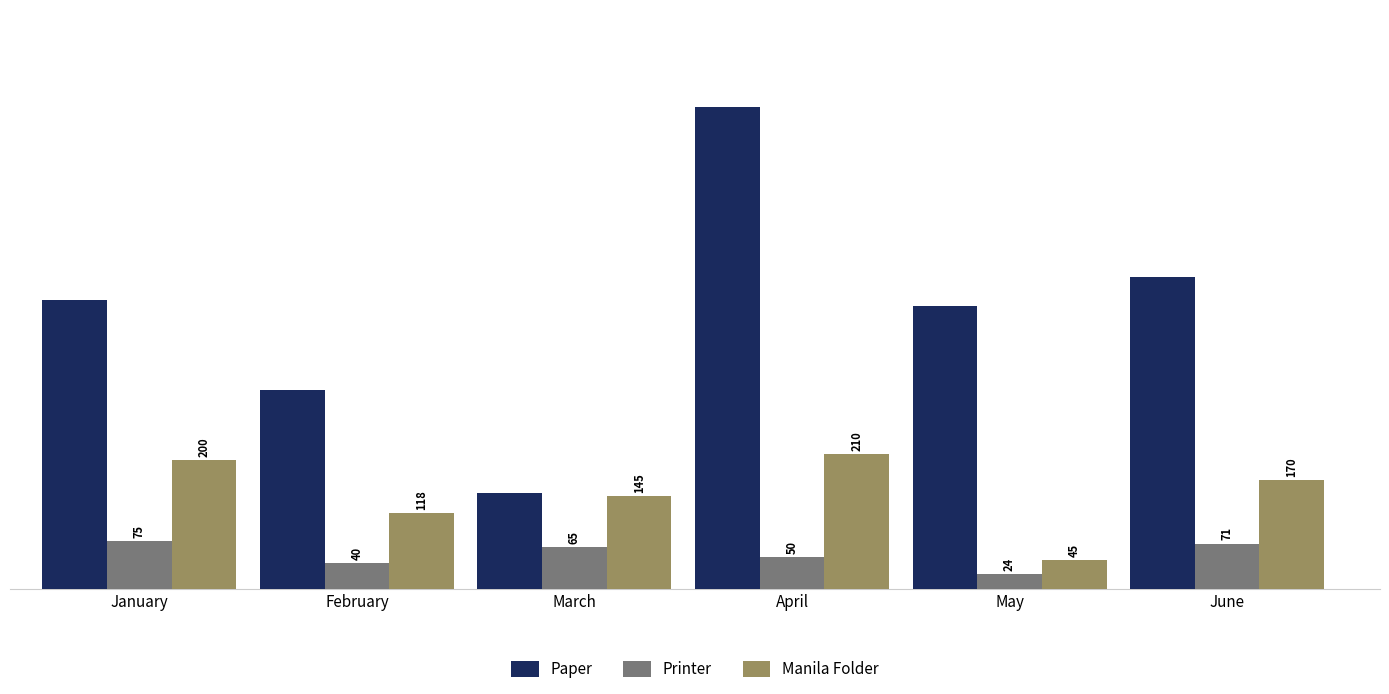

Reading left to right, extract all data points from this chart.

Paper: January=450	February=310	March=150	April=750	May=440	June=485
Printer: January=75	February=40	March=65	April=50	May=24	June=71
Manila Folder: January=200	February=118	March=145	April=210	May=45	June=170